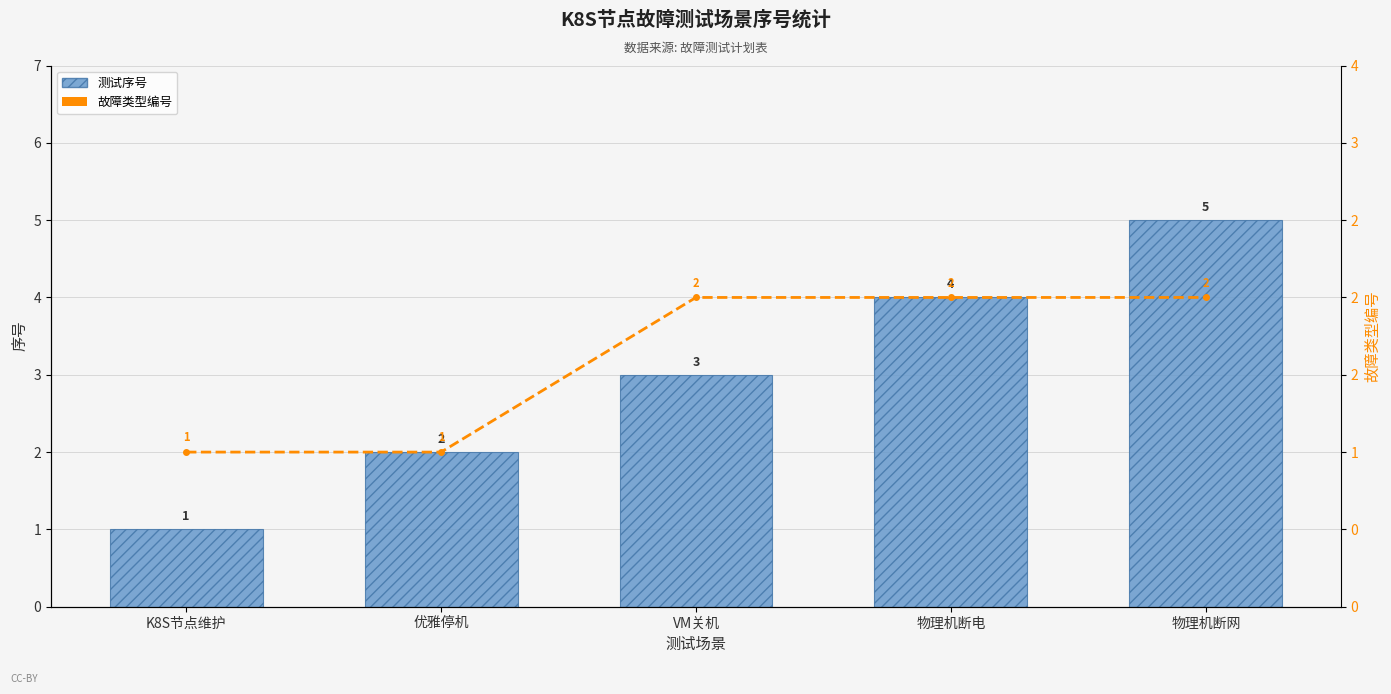

What is the difference between the maximum and minimum values in the 故障类型编号 (1=K8S节点维护, 2=节点故障) series?

1